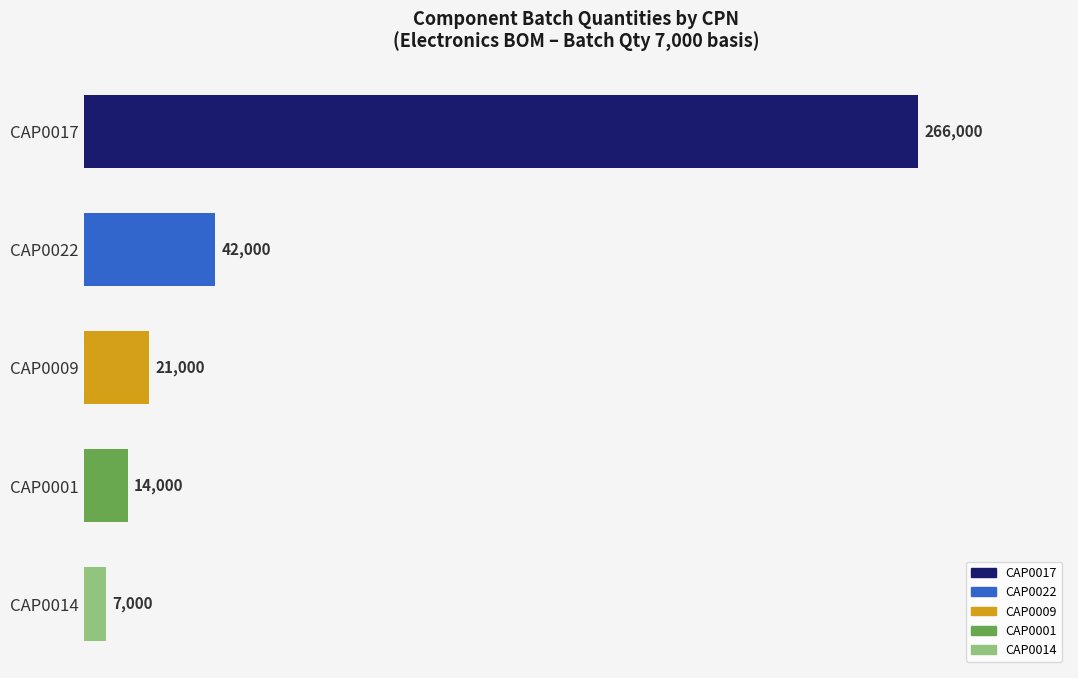

True or false: the data shows 21000 at CAP0009.

True